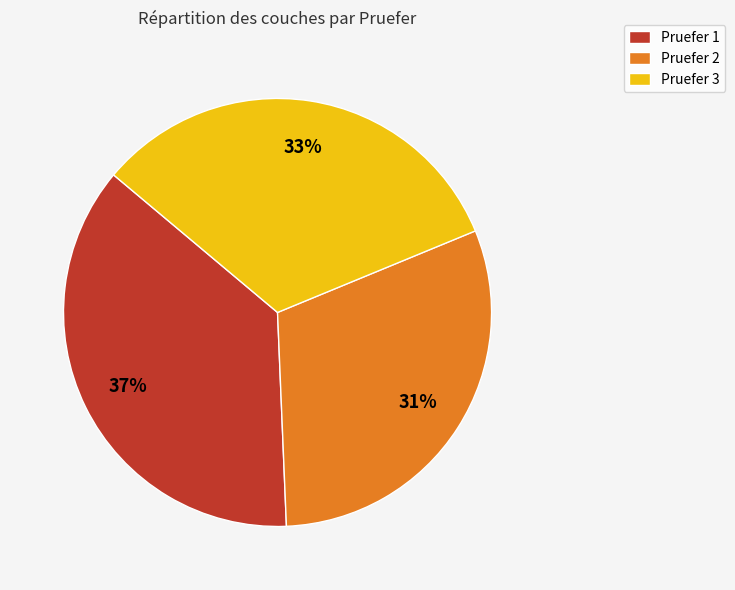

To the nearest percent, what is the difference between the largest and smallest slice percentages?

6%